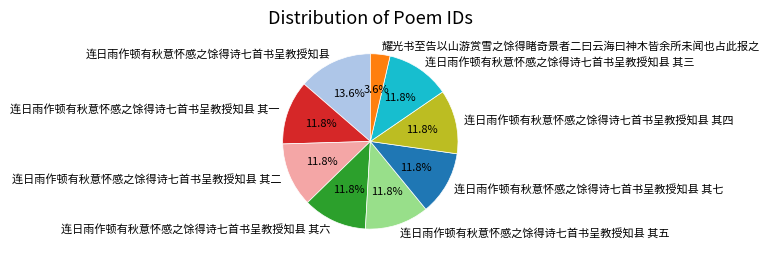

The 连日雨作顿有秋意怀感之馀得诗七首书呈教授知县 其四 slice represents 5% of the pie. True or false?

False